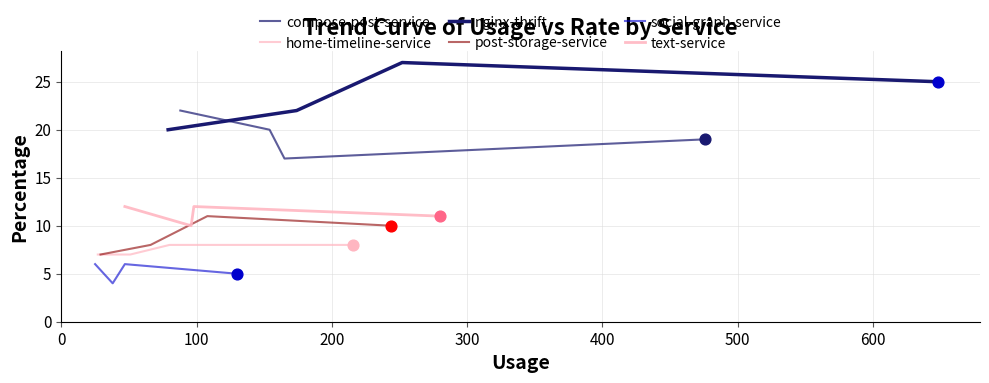

Which series has the largest Y range (max minus min)?

nginx-thrift